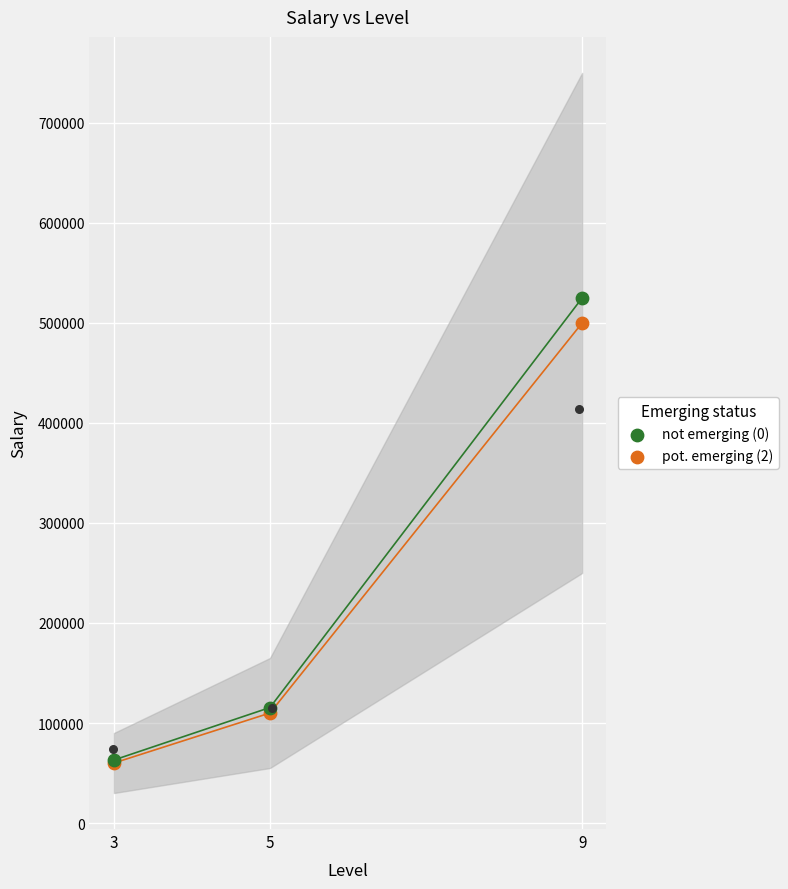

Which series reaches the maximum Y coordinate?

not emerging (0)